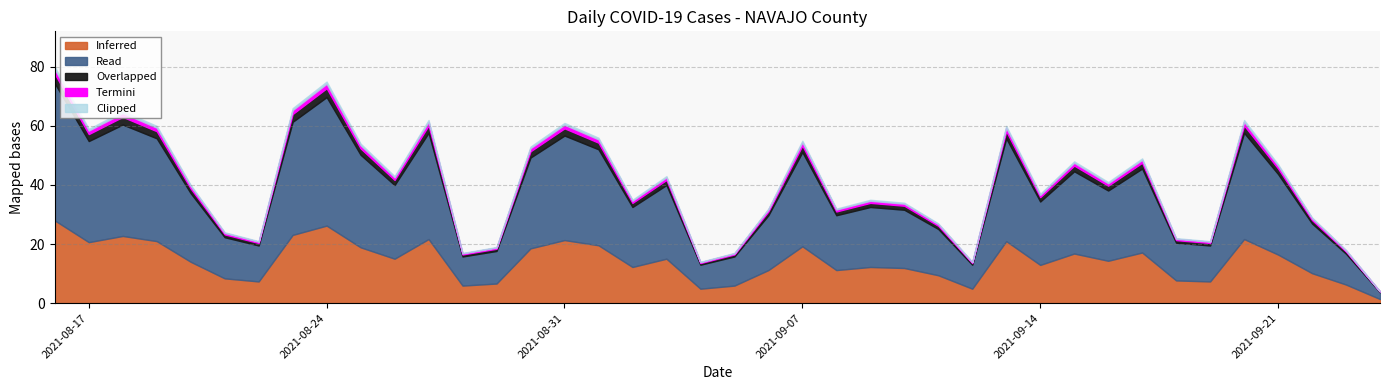

What is the maximum value for Inferred?

28.0